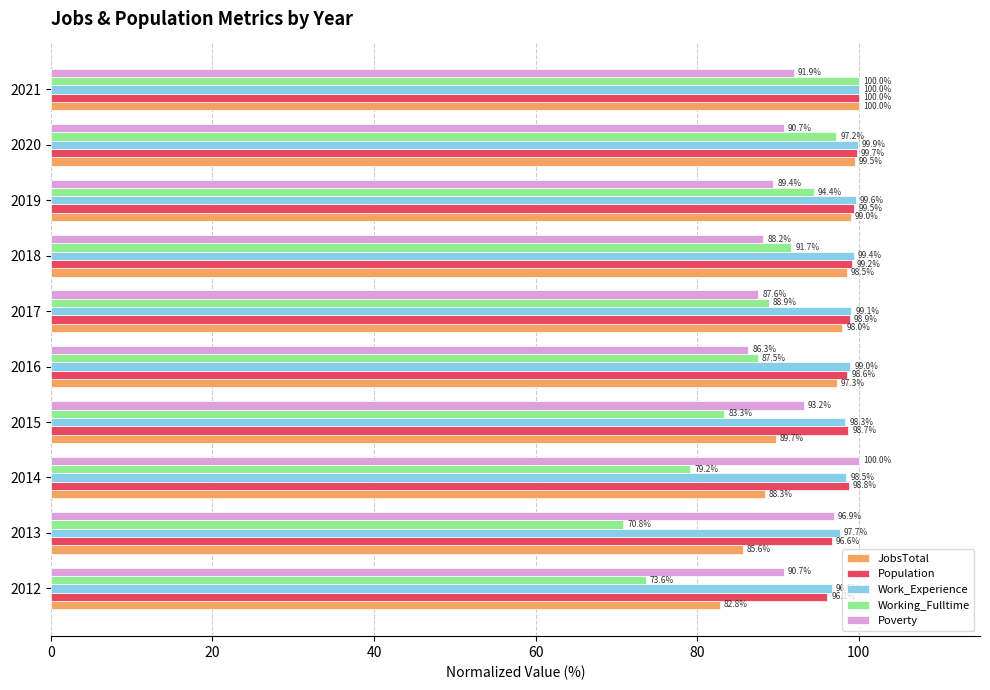

Which series changed the most between 2016 and 2017?

Working_Fulltime